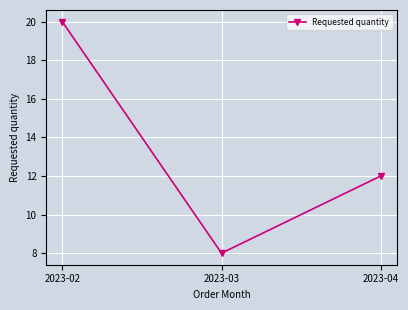

Reading left to right, what are all the values shown in this chart?

20	8	12